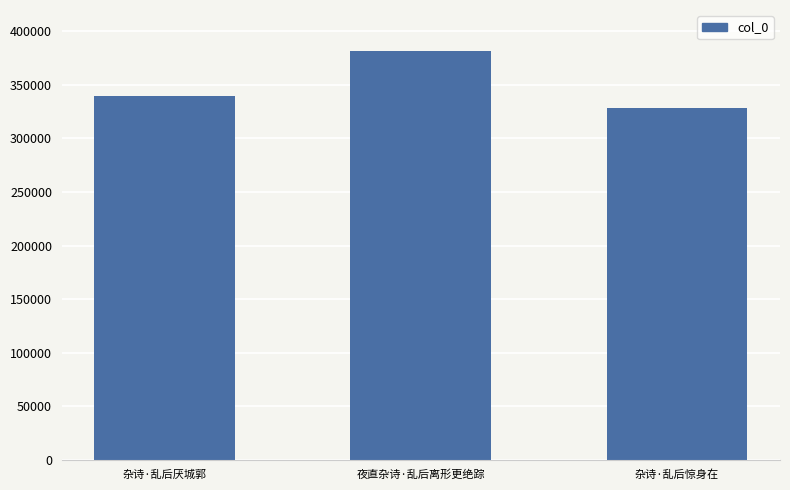

What is the greatest value displayed?

381287